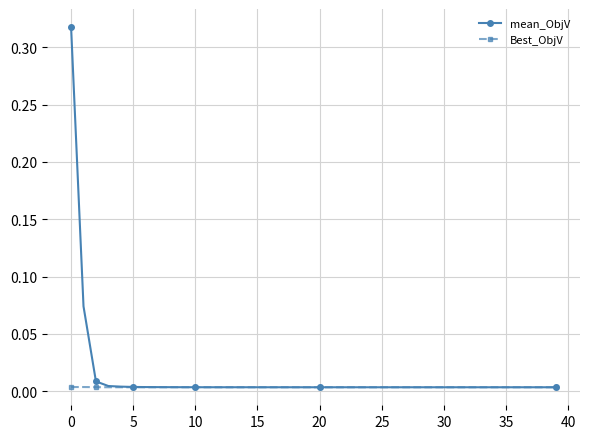

List the series in order of their peak value, lowest first.

Best_ObjV, mean_ObjV